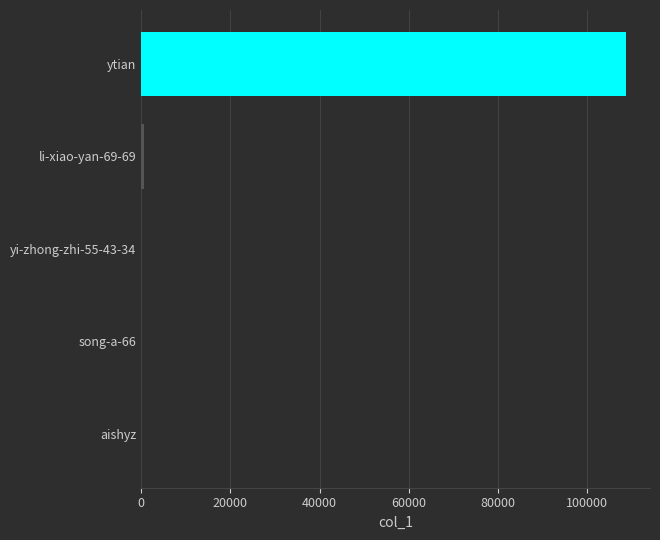

True or false: the data shows 108610 at ytian.

True